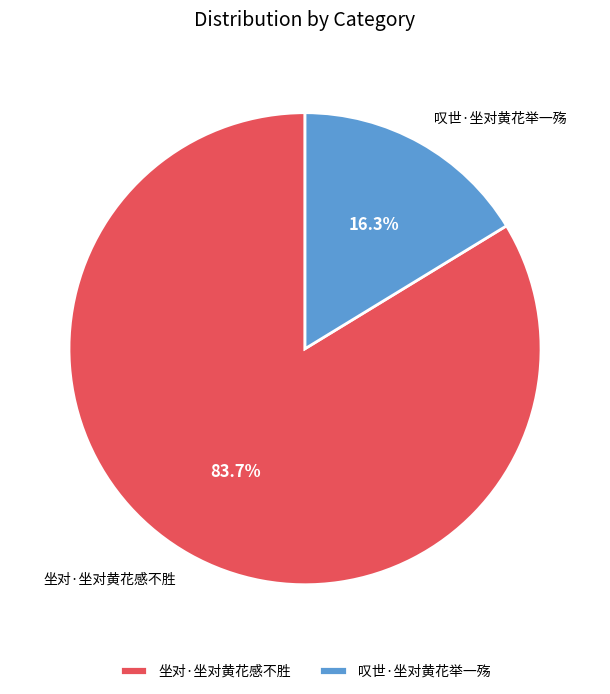

What is the largest slice in the pie chart?

坐对·坐对黄花感不胜